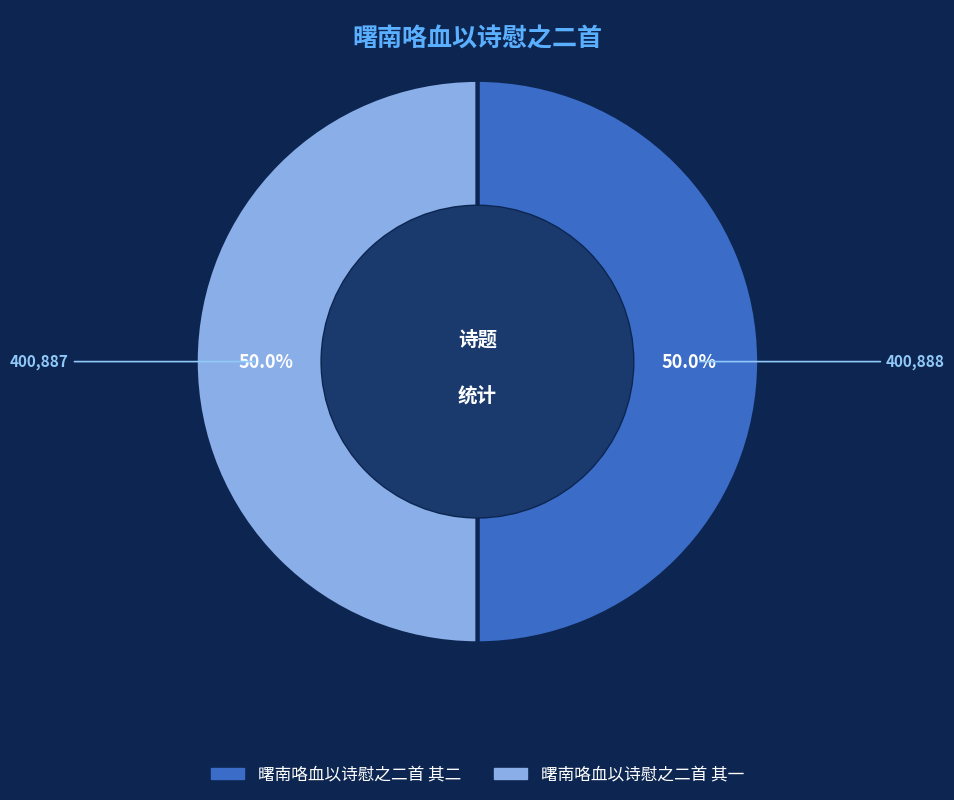

Combined, what portion of the pie is 曙南咯血以诗慰之二首 其二 and 曙南咯血以诗慰之二首 其一?

100.0%